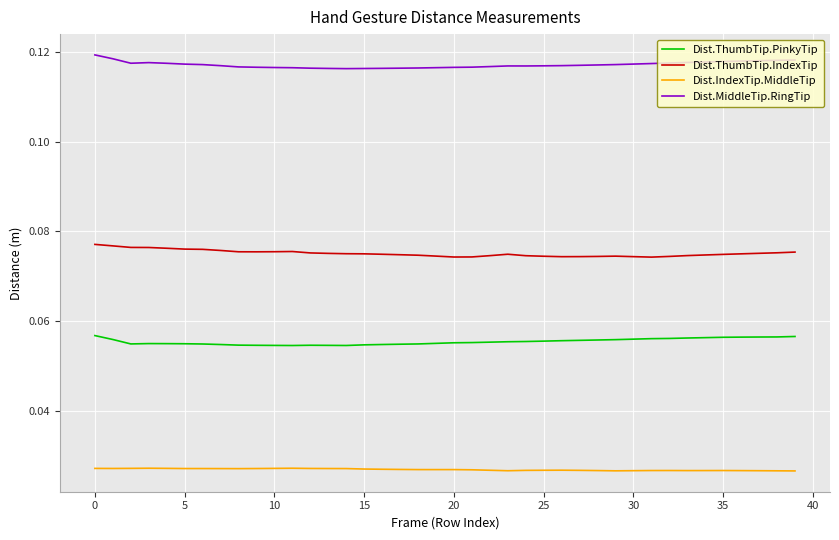

Which series has the largest total across all categories?

Dist.MiddleTip.RingTip